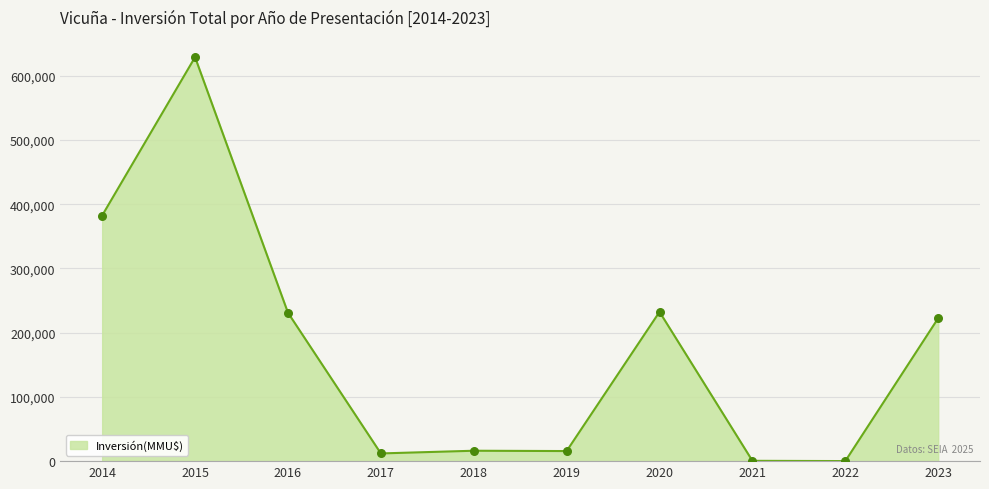

What is the change in value from 2014 to 2015?

+246560